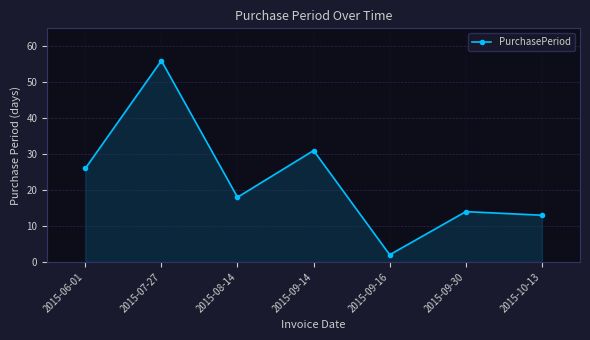

What is the difference between the maximum and minimum values?

54